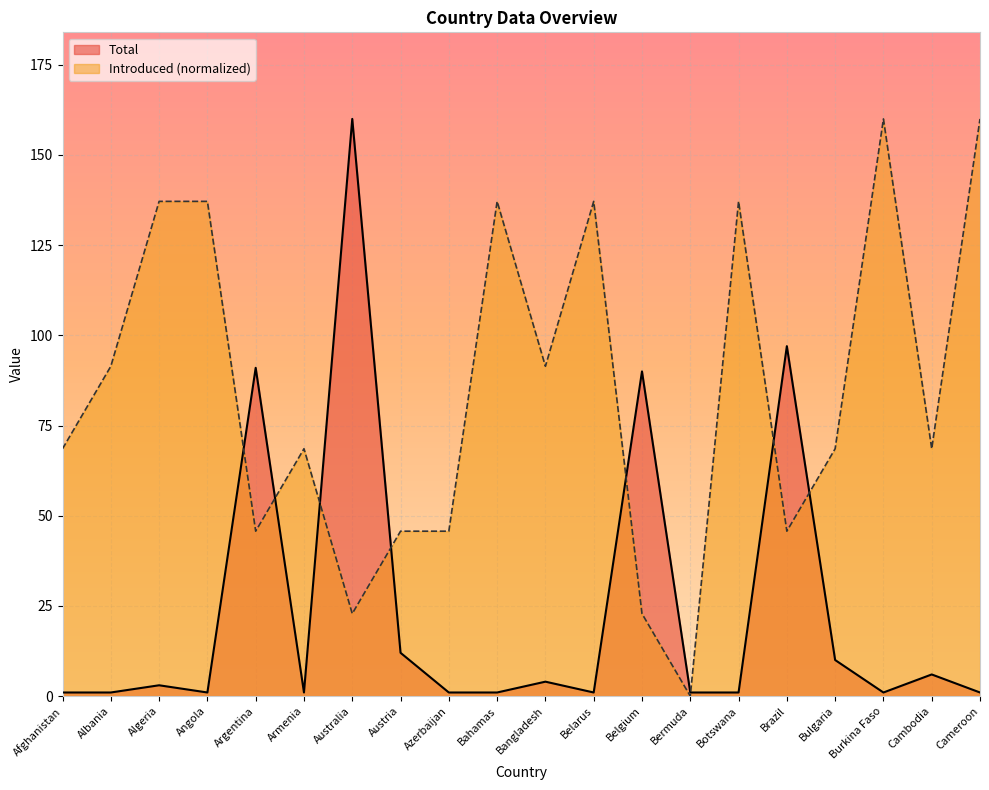

How many times do Introduced and Total cross each other?

8